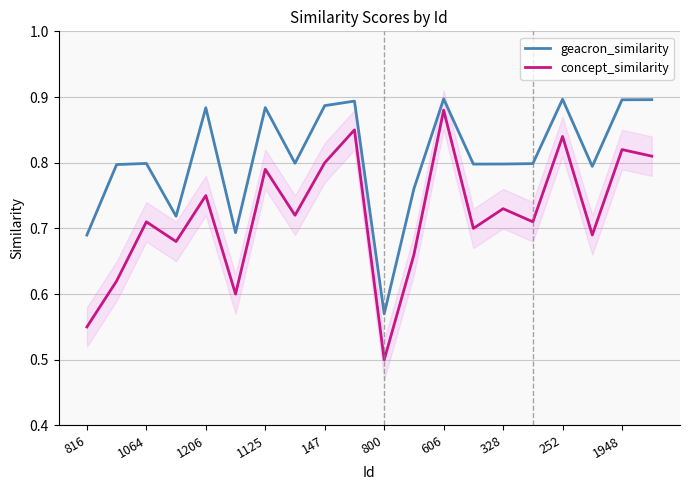

What is the minimum value for concept_similarity?

0.5